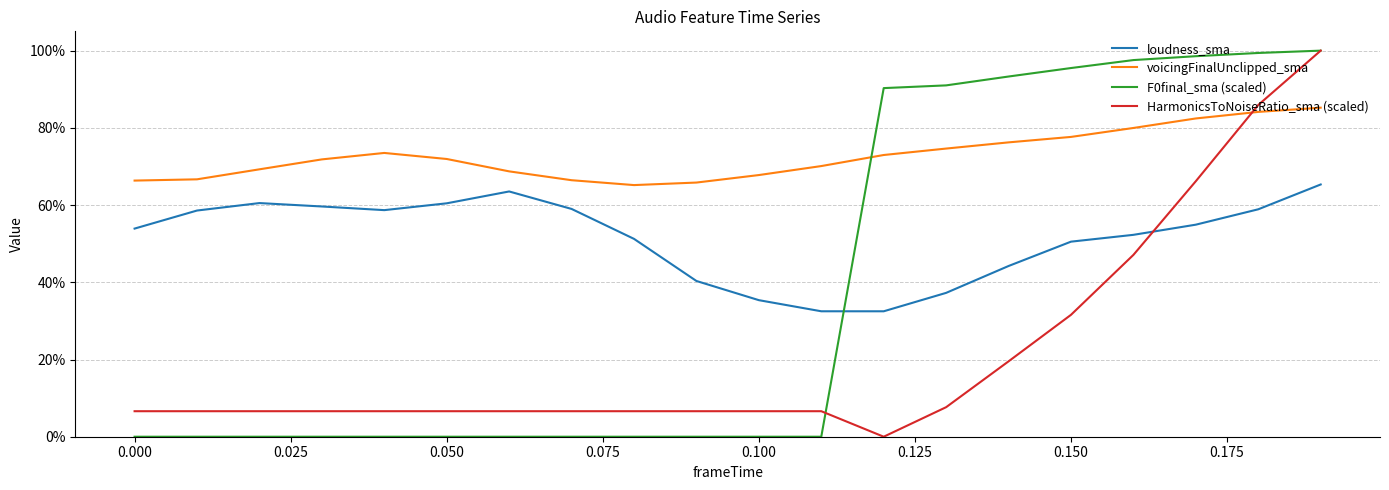

What is the highest value of the F0final_sma (scaled) series?

1.0